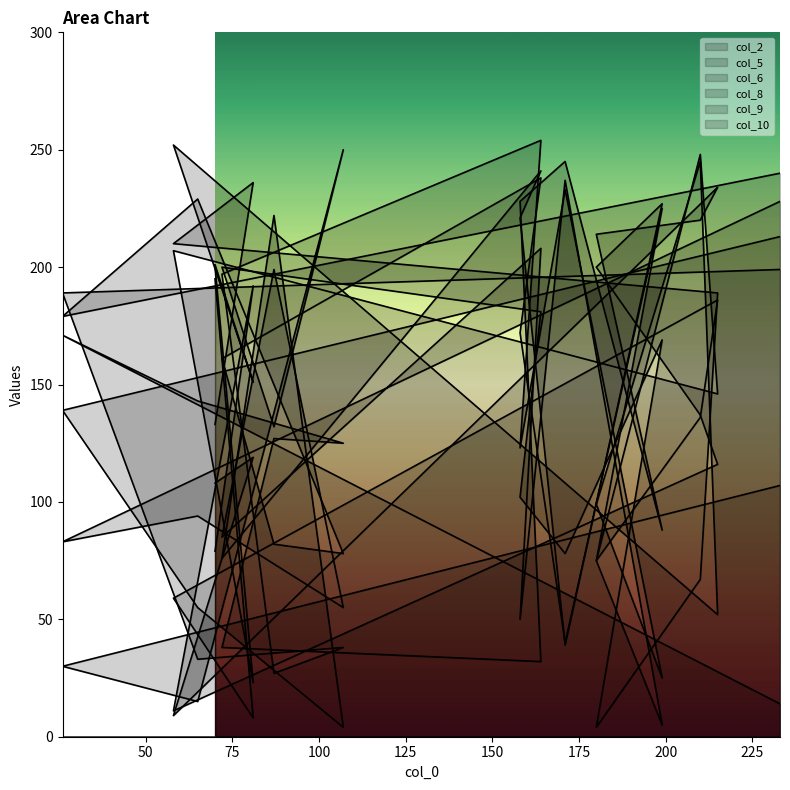

How many interior local peaks does the col_9 series have?

4